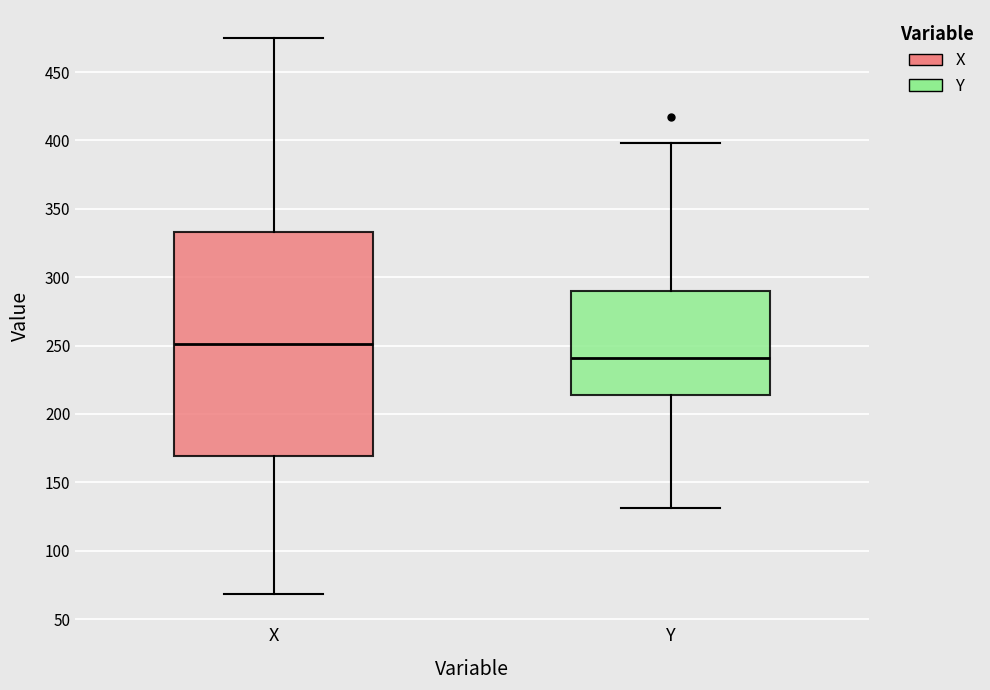

Where does the median line of the box for Y sit on the y-axis? The values are not printed on the chart, so give them approximately, as read against the axis.

240